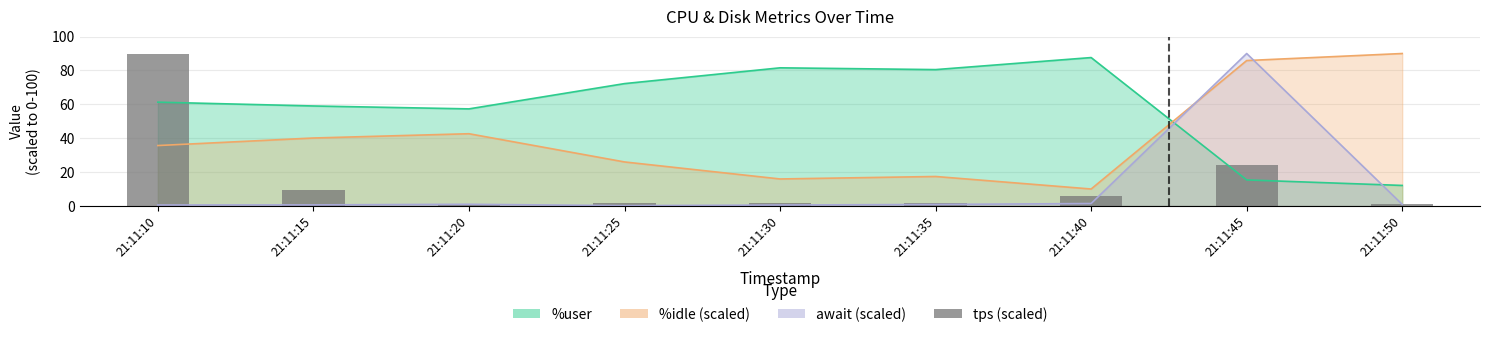

What is the value of the 7th bar from the left?

6.1